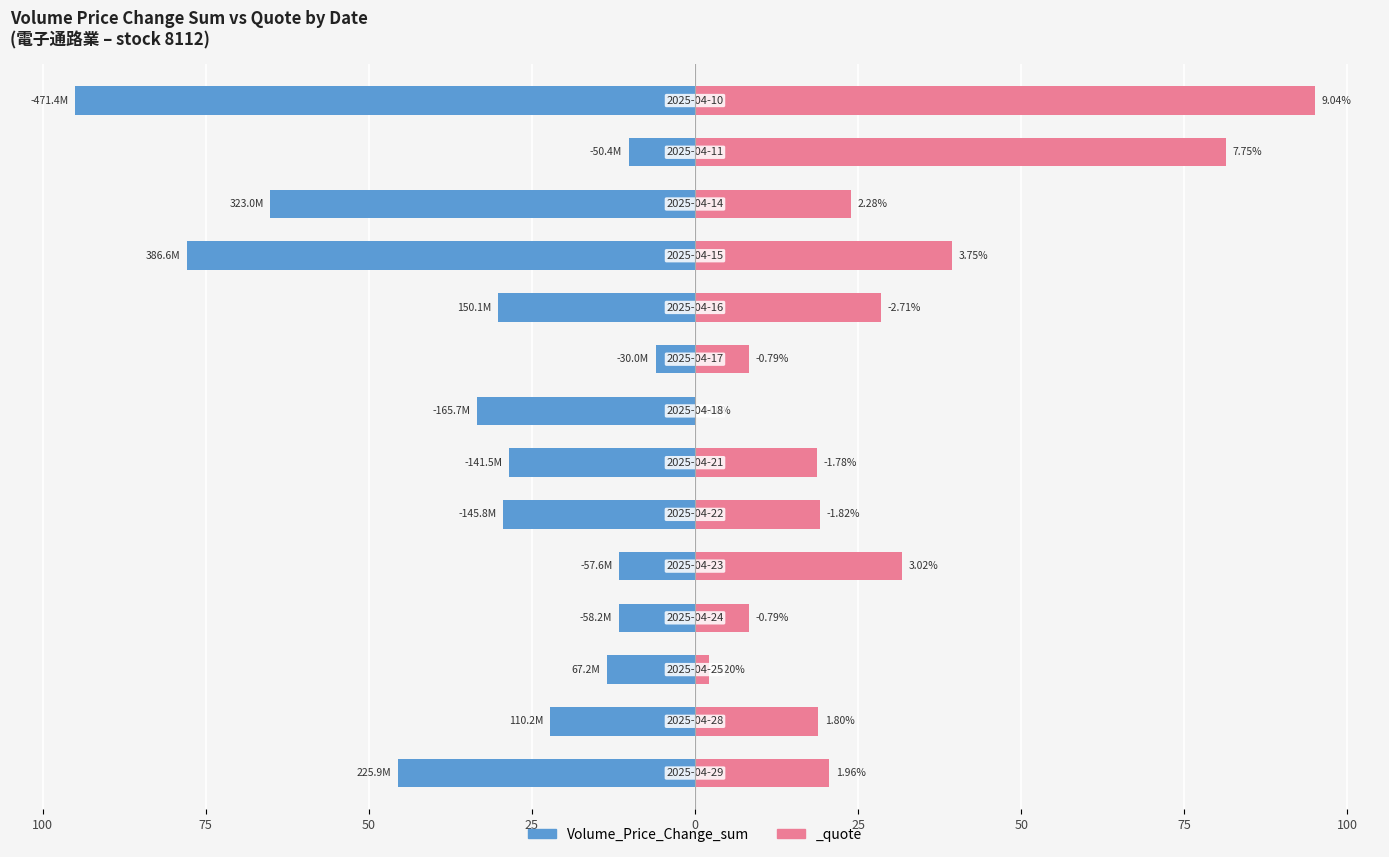

The chart shows a value of -150.4 at 13. True or false?

False